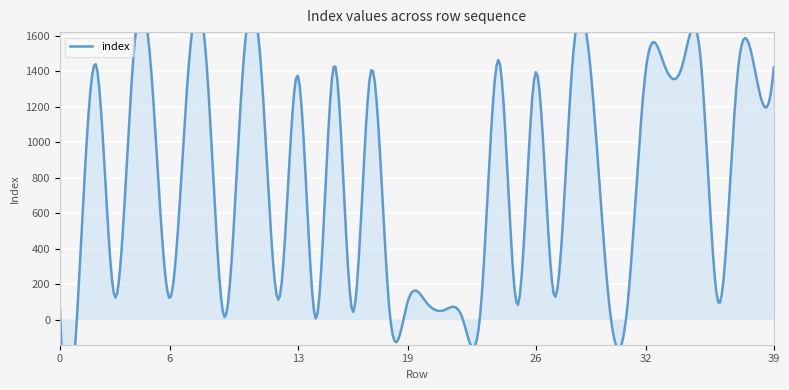

At which category does the data reach its first local valley?

3